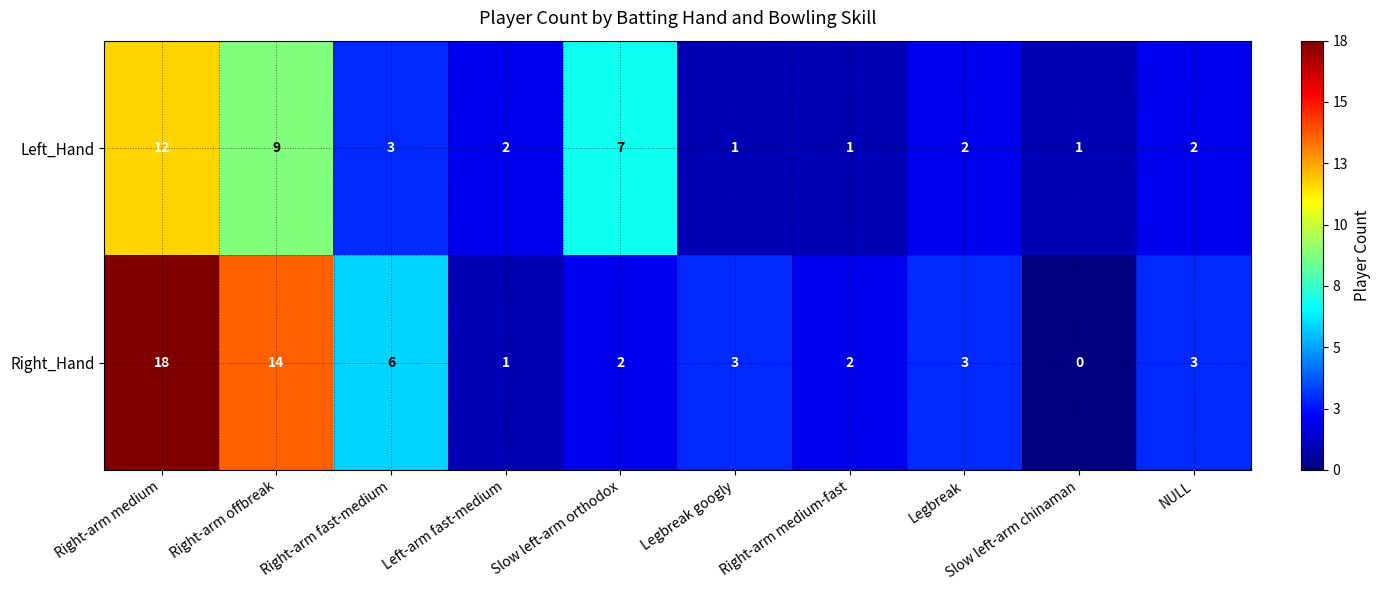

What is the difference between the maximum and minimum values in the Right_Hand series?

18